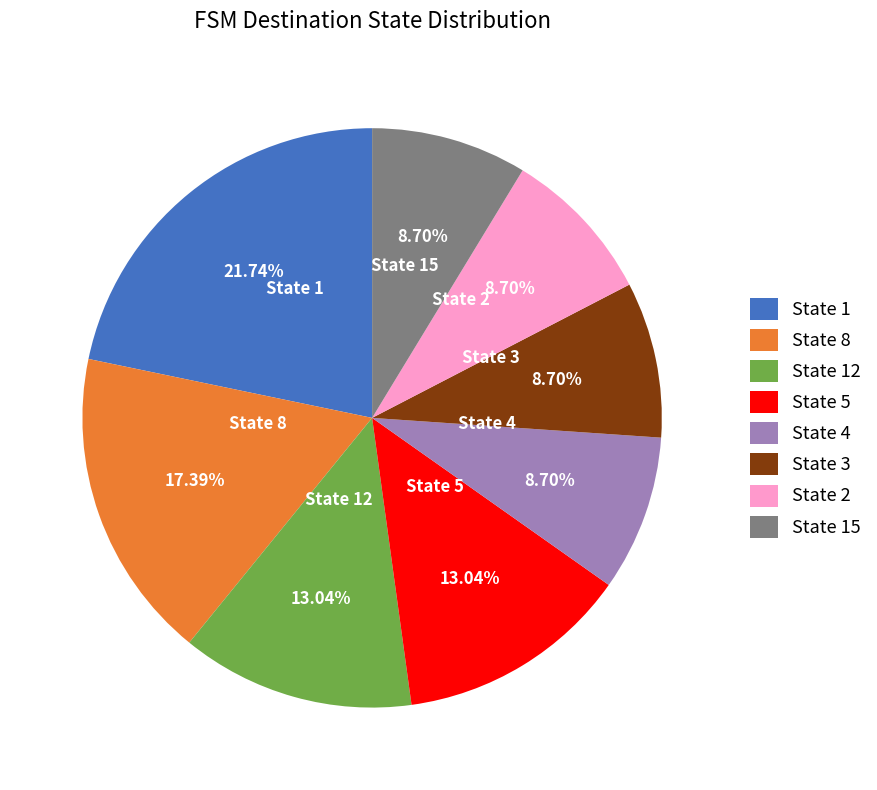

How many segments does this pie chart have?

8